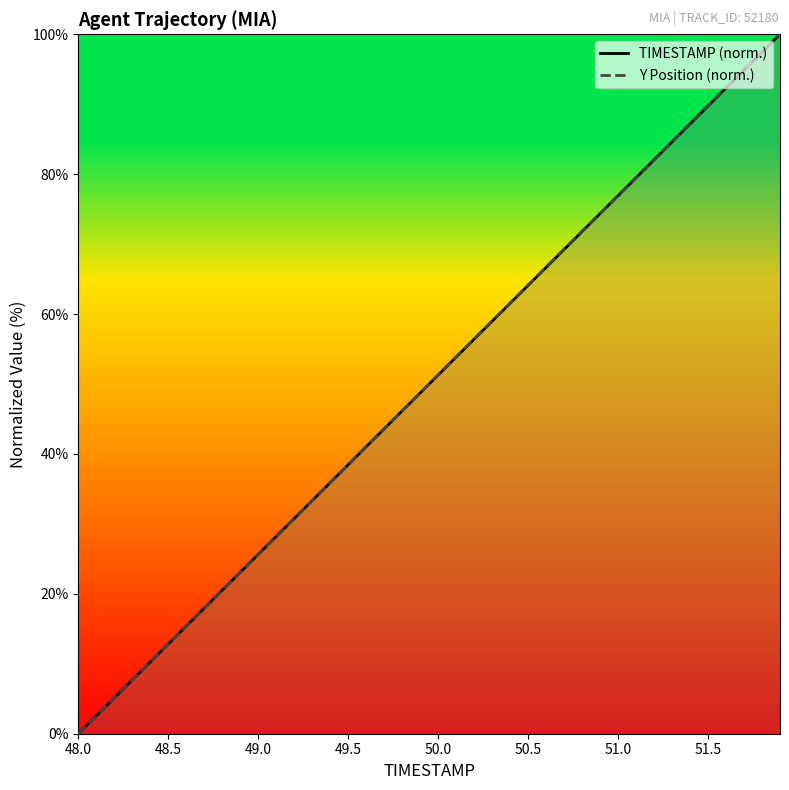

Which series changed the most between 49.4 and 51.6?

Y